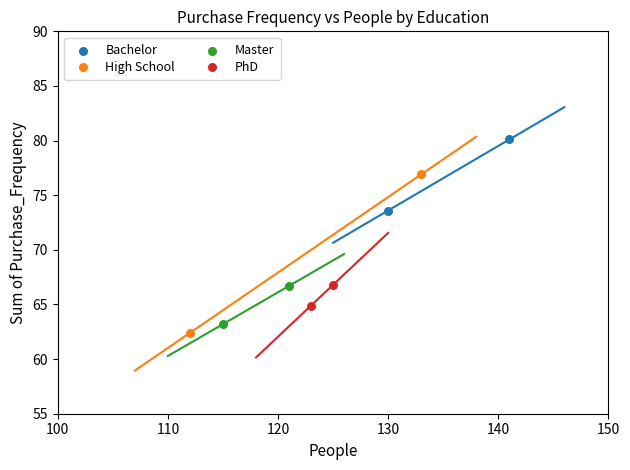

What are all the series names shown in the legend?

Bachelor, High School, Master, PhD